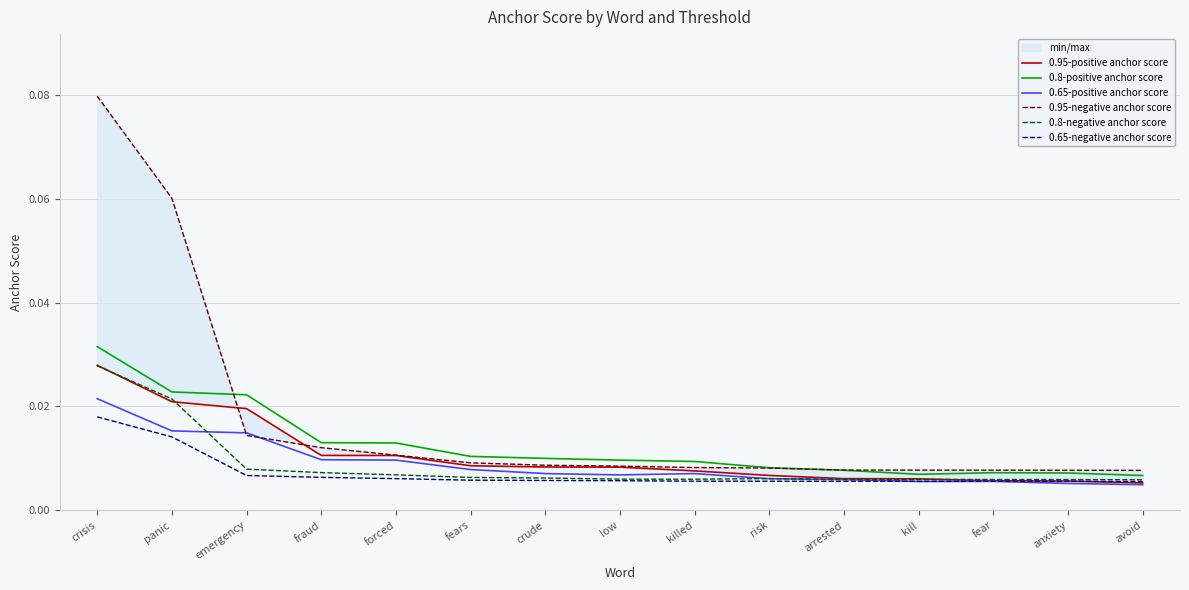

Is the value of 0.8-negative anchor score at panic greater than the value of 0.65-positive anchor score at arrested?

Yes